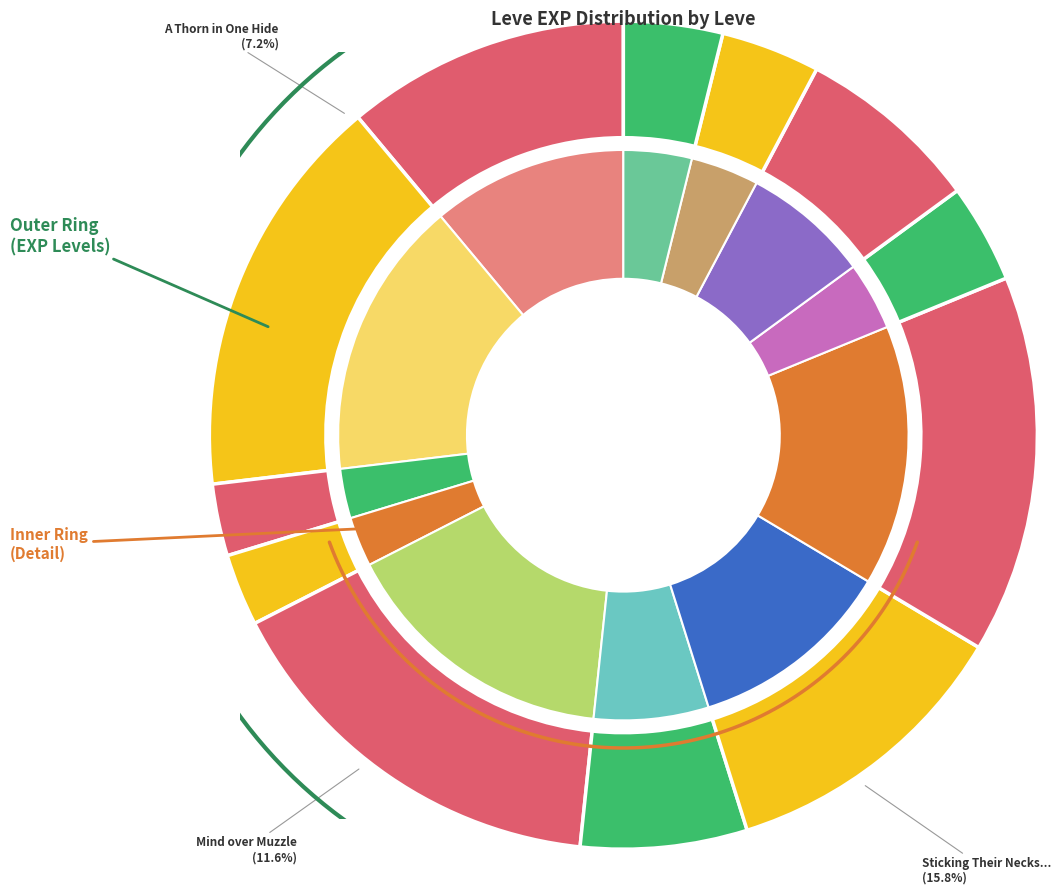

To the nearest percent, what is the combined percentage of These Boots Are Made for Wailing and Mind over Muzzle?

14%